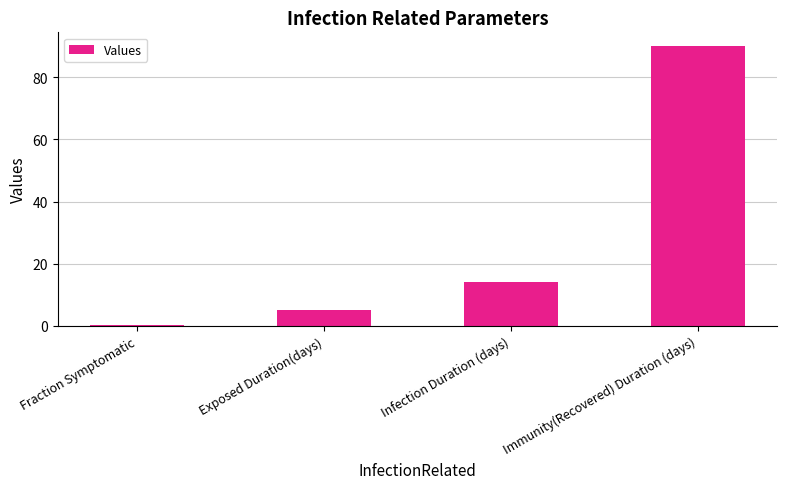

Which label corresponds to the largest value in the chart?

Immunity(Recovered) Duration (days)